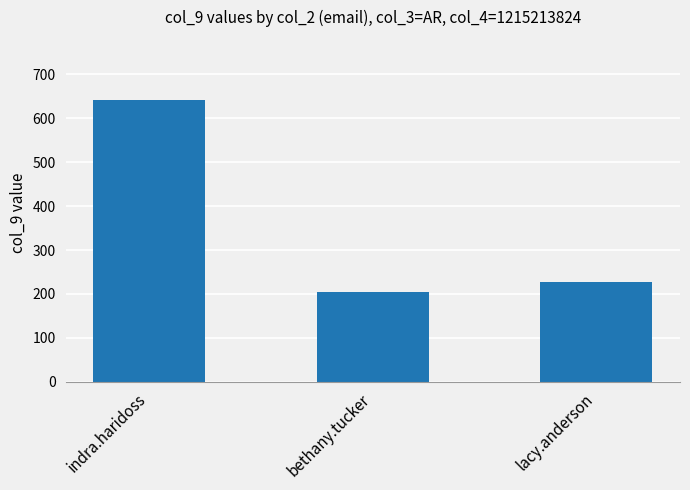

Is it true that the value at lacy.anderson is 228?

True